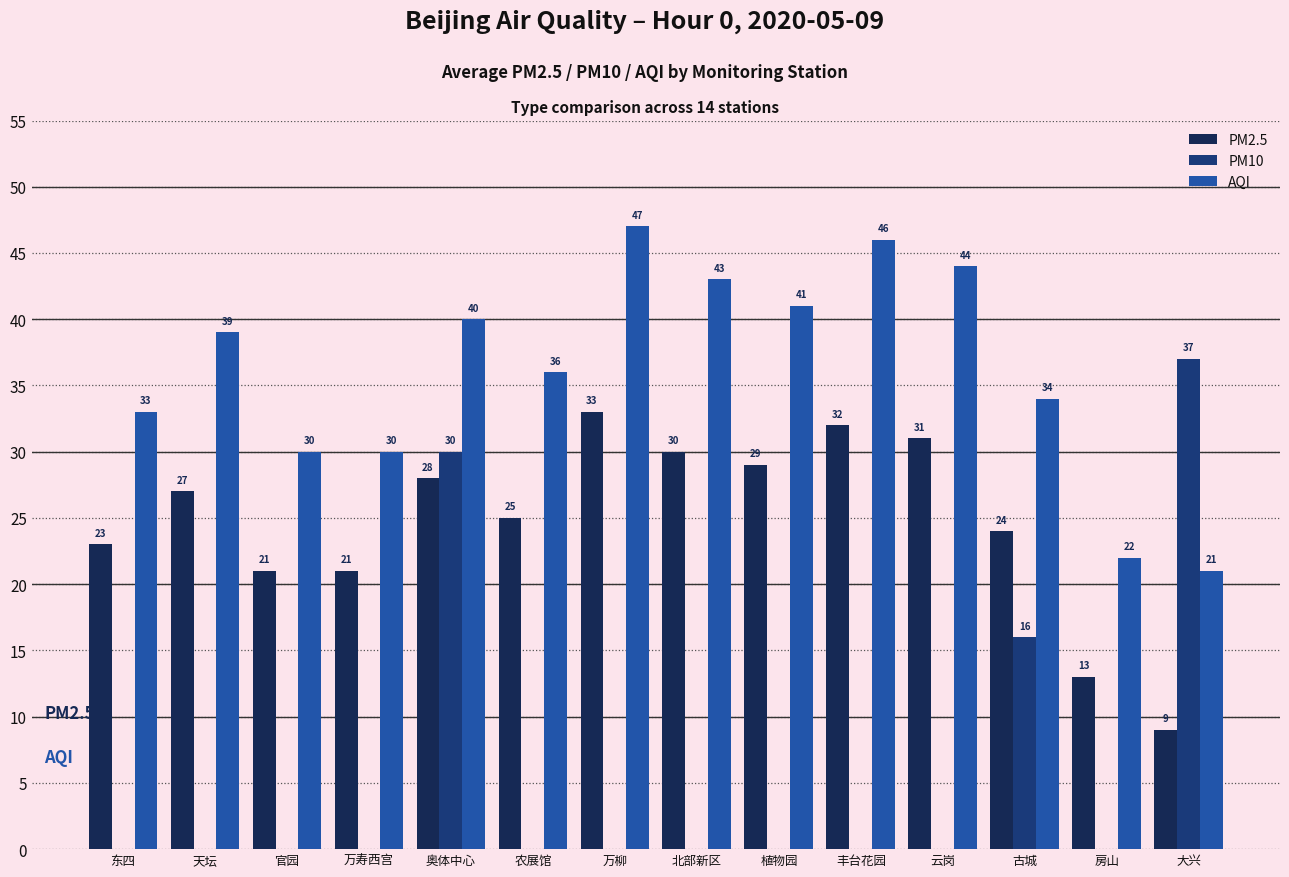

What is the maximum value for AQI?

47